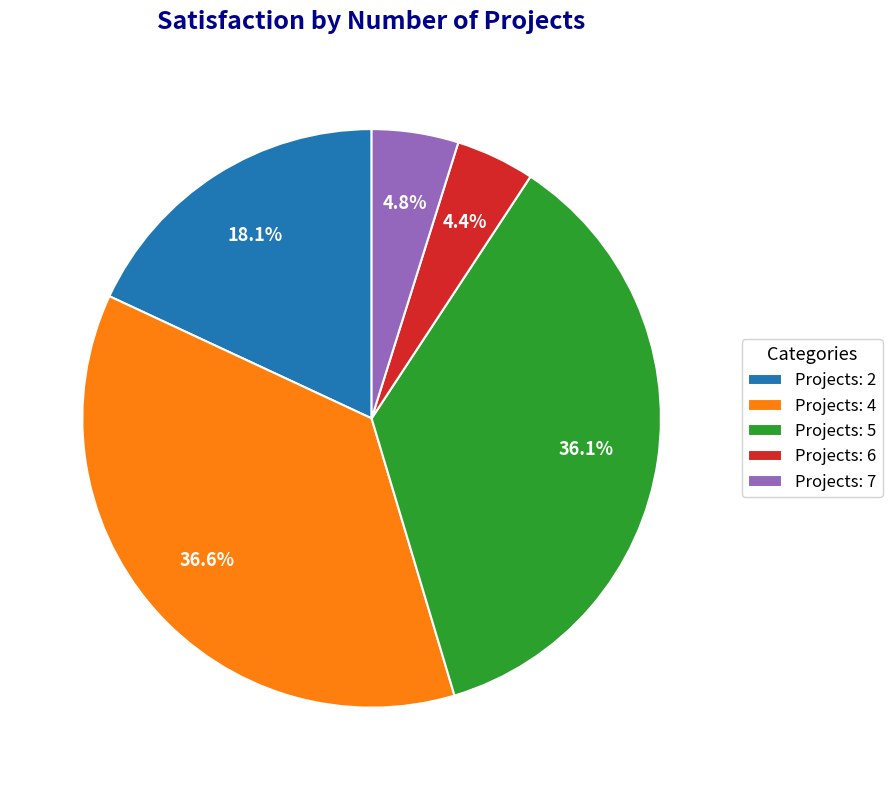

Do Projects: 2 and Projects: 5 together represent more than half of the pie?

Yes